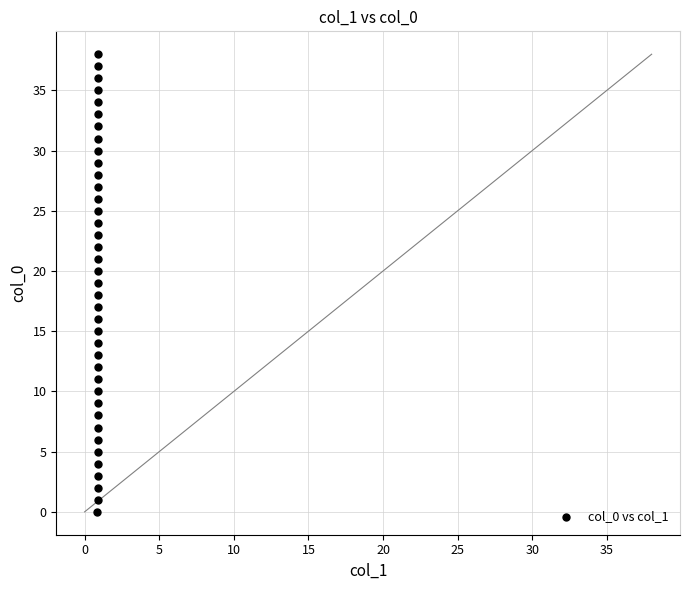

What is the range of Y values (max minus min)?

38